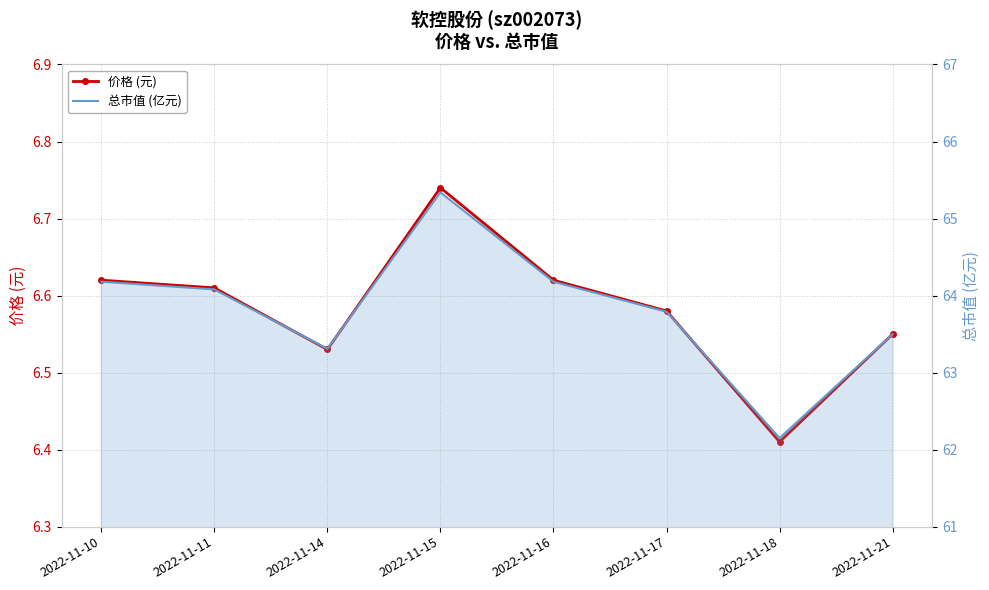

What is the highest value of the 总市值(亿元) series?

65.3